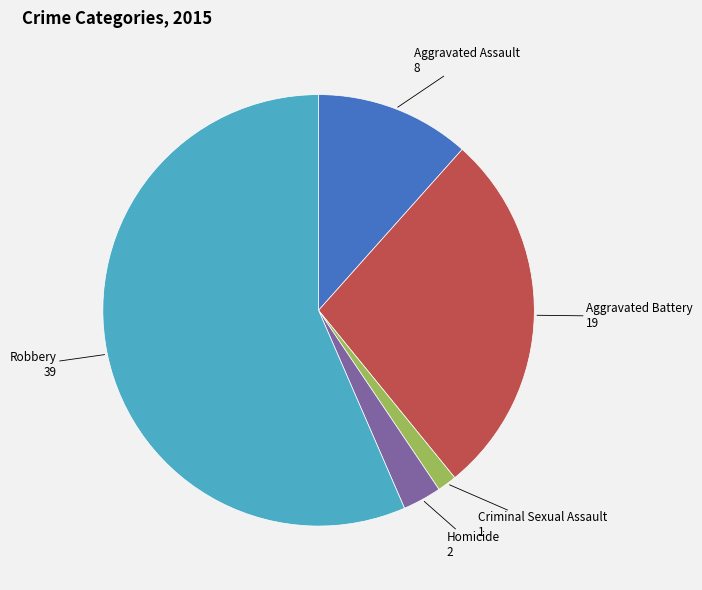

Does any single category account for the majority?

Yes